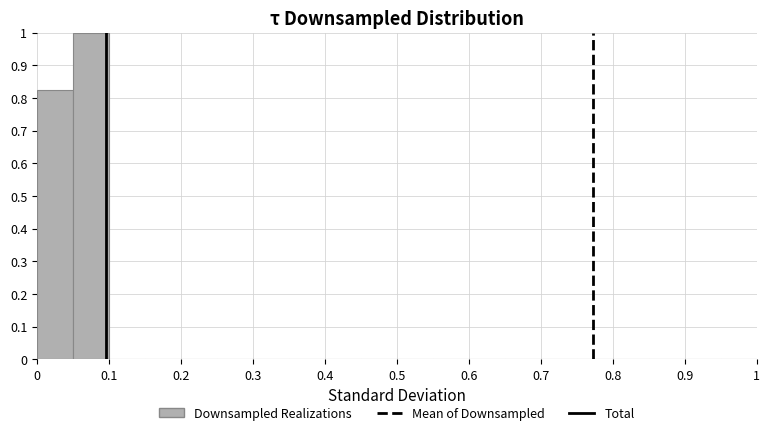

Reading left to right, transcribe this chart: for each bar, give the range it covers on the x-axis and its height. The values are not printed on the chart, so give them approximately, as read against the axis.

0.00 to 0.05: 0.82
0.05 to 0.10: 1.00
0.10 to 0.15: 0
0.15 to 0.20: 0
0.20 to 0.25: 0
0.25 to 0.30: 0
0.30 to 0.35: 0
0.35 to 0.40: 0
0.40 to 0.45: 0
0.45 to 0.50: 0
0.50 to 0.55: 0
0.55 to 0.60: 0
0.60 to 0.65: 0
0.65 to 0.70: 0
0.70 to 0.75: 0
0.75 to 0.80: 0
0.80 to 0.85: 0
0.85 to 0.90: 0
0.90 to 0.95: 0
0.95 to 1.00: 0